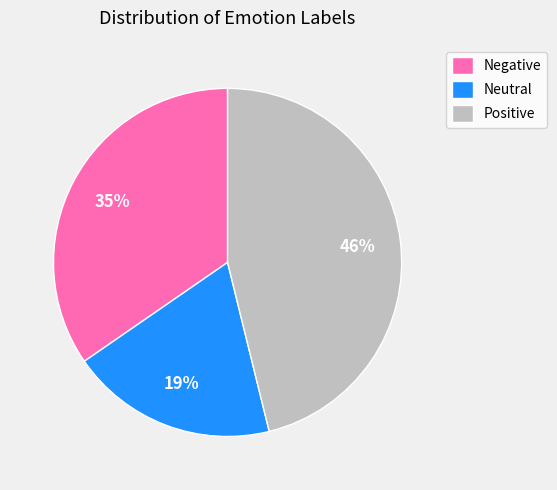

Does any single category account for the majority?

No